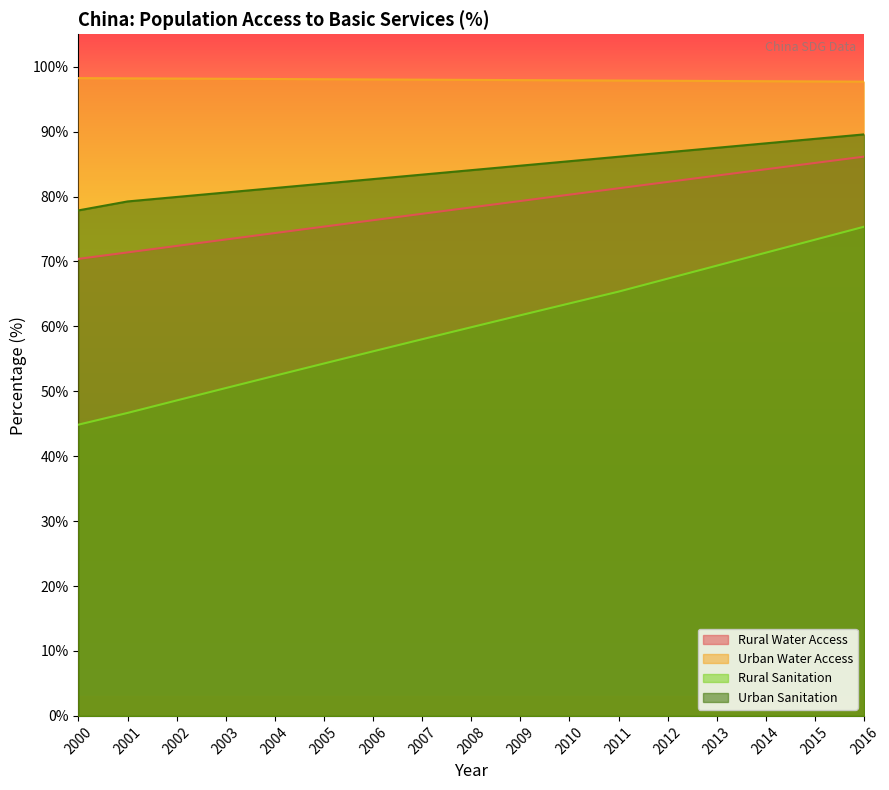

The Urban Sanitation series shows 133.2 at 2015. True or false?

False